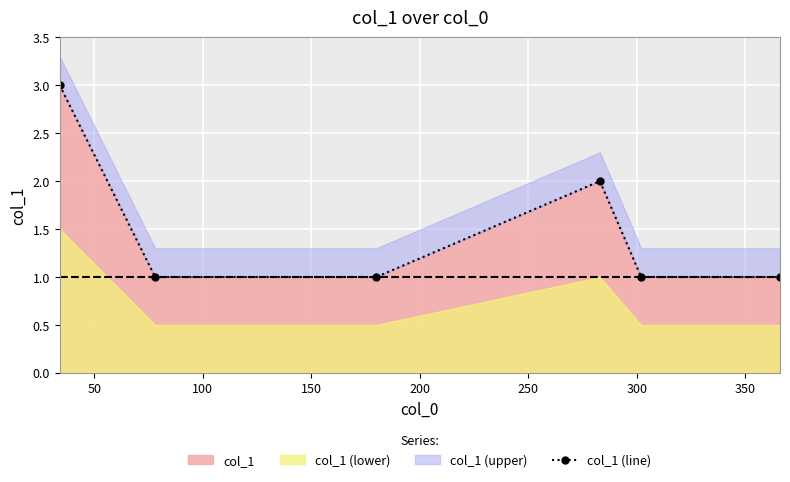

True or false: the data shows 2 at 200.

False